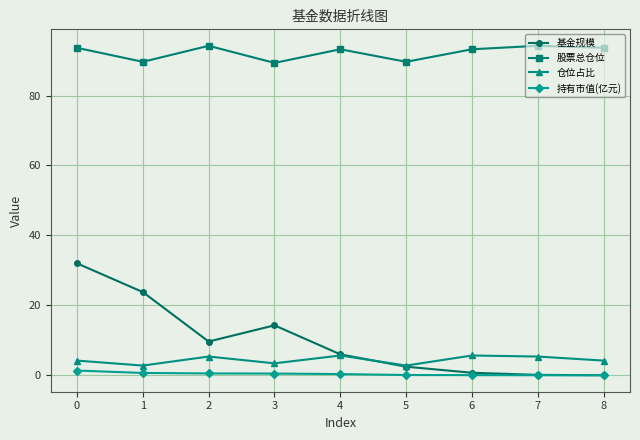

Which series has the largest total across all categories?

股票总仓位